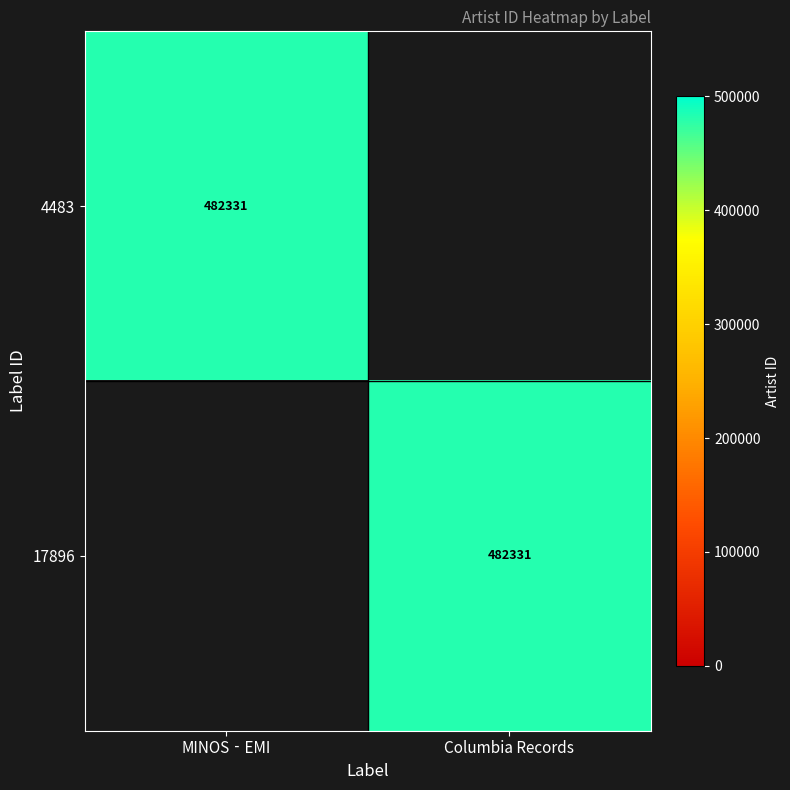

True or false: 17896 has a value of 233856 at Columbia Records.

False